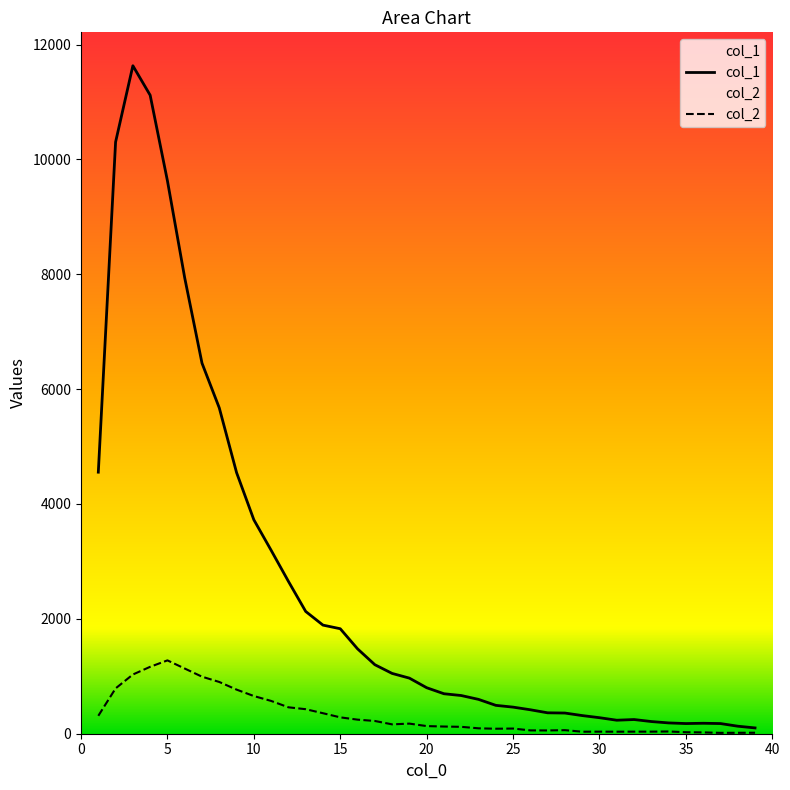

What is the maximum value shown in the chart?

11631